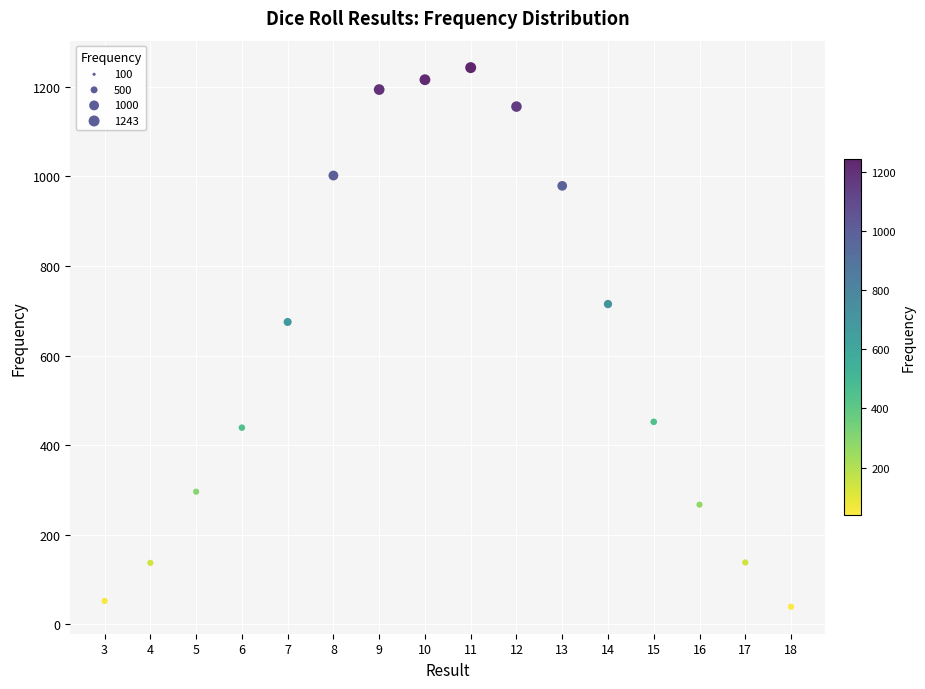

What is the range of X values (max minus min)?

15